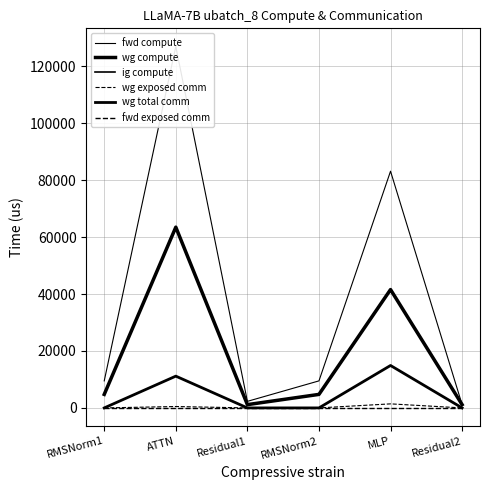

List the series in order of their peak value, lowest first.

fwd exposed comm, wg exposed comm, wg total comm, wg compute, ig compute, fwd compute